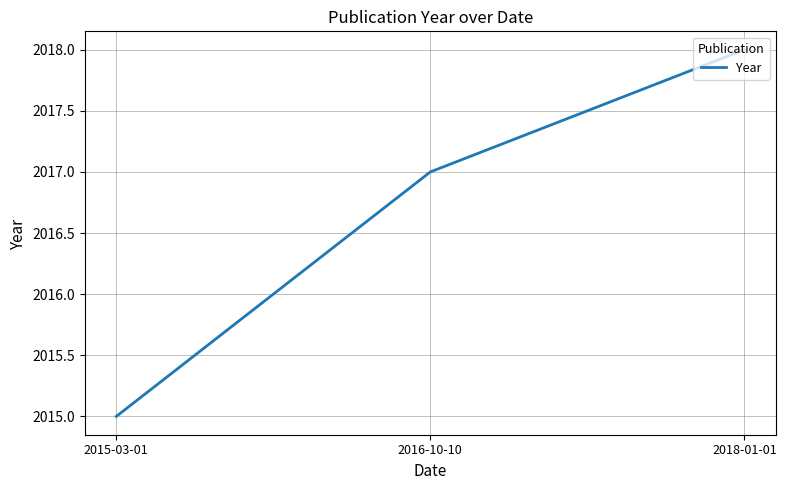

What is the difference between the values at 2018-01-01 and 2015-03-01?

3